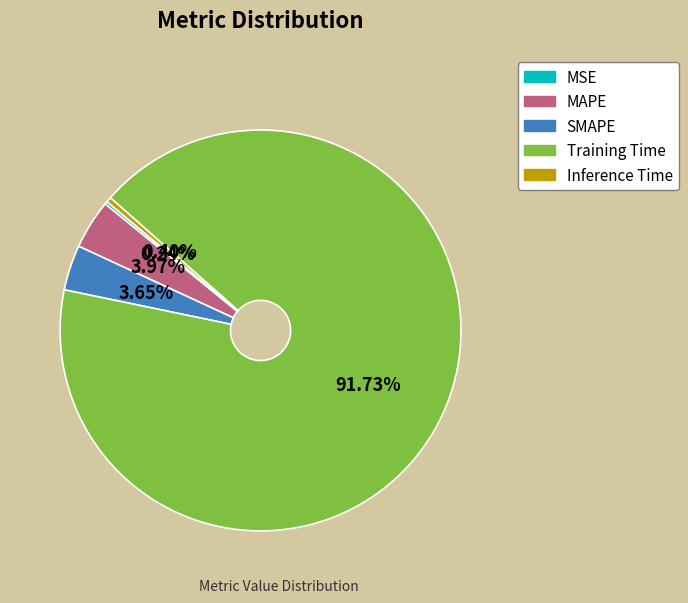

To the nearest percent, what is the average slice percentage?

20%